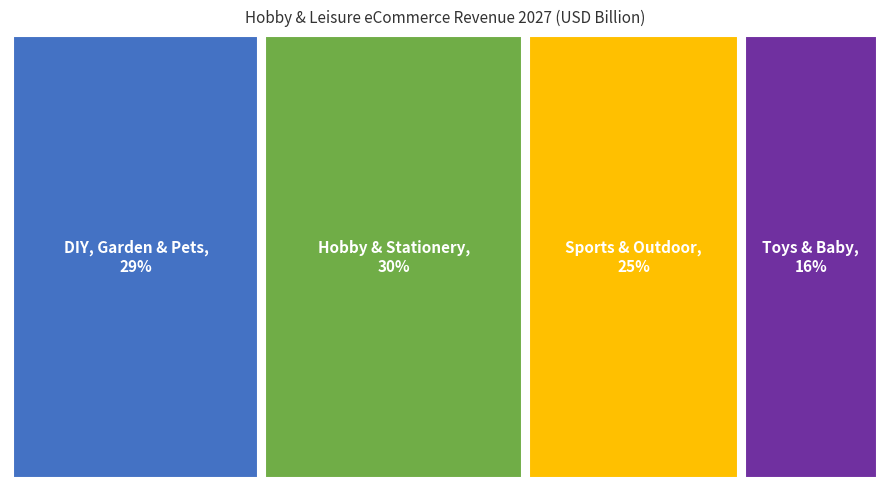

The Sports & Outdoor slice represents 25% of the pie. True or false?

True